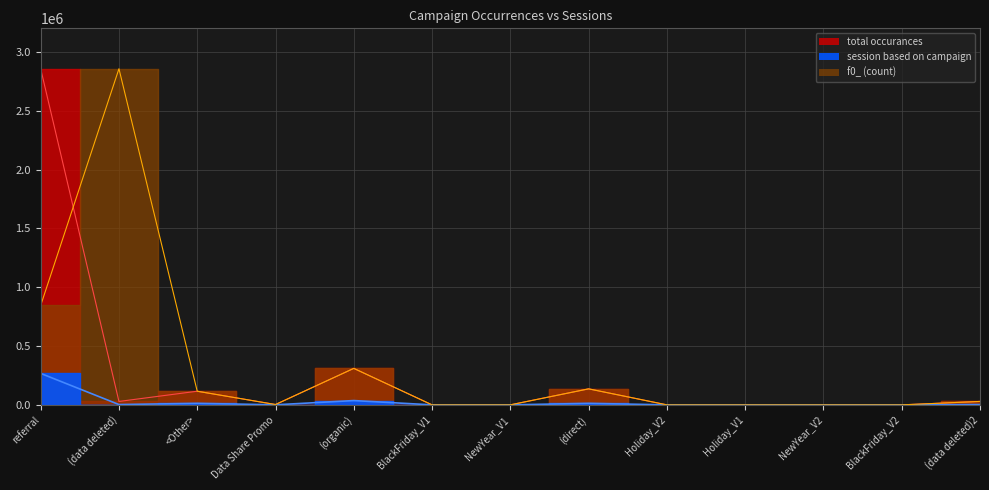

True or false: session based on campaign and total occurances intersect in this chart.

False